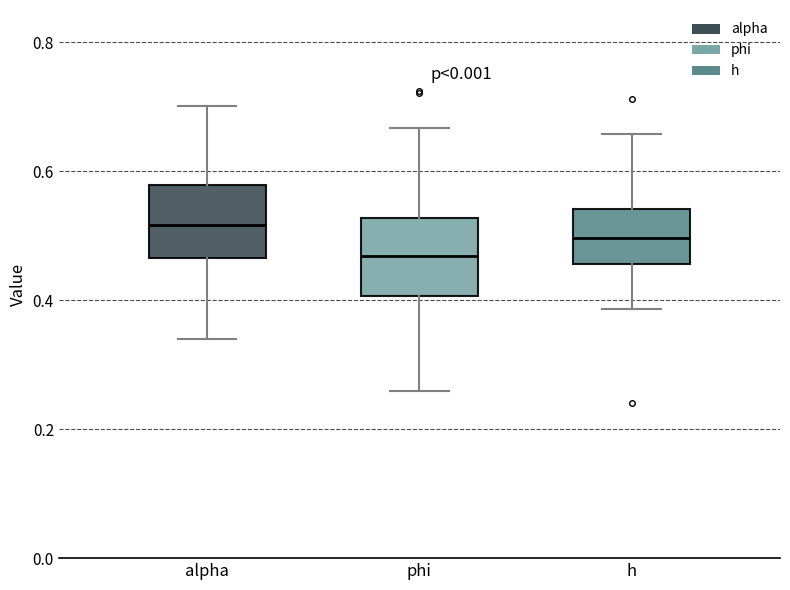

Reading left to right, transcribe this box plot: for each box, give where its median line is, the range the box spans, and where its two whiskers end, as read against the y-axis. The values are not printed on the chart, so give them approximately, as read against the axis.

alpha: median 0.52, box 0.46 to 0.58, whiskers 0.34 to 0.70
phi: median 0.46, box 0.40 to 0.52, whiskers 0.26 to 0.66
h: median 0.50, box 0.46 to 0.54, whiskers 0.38 to 0.66